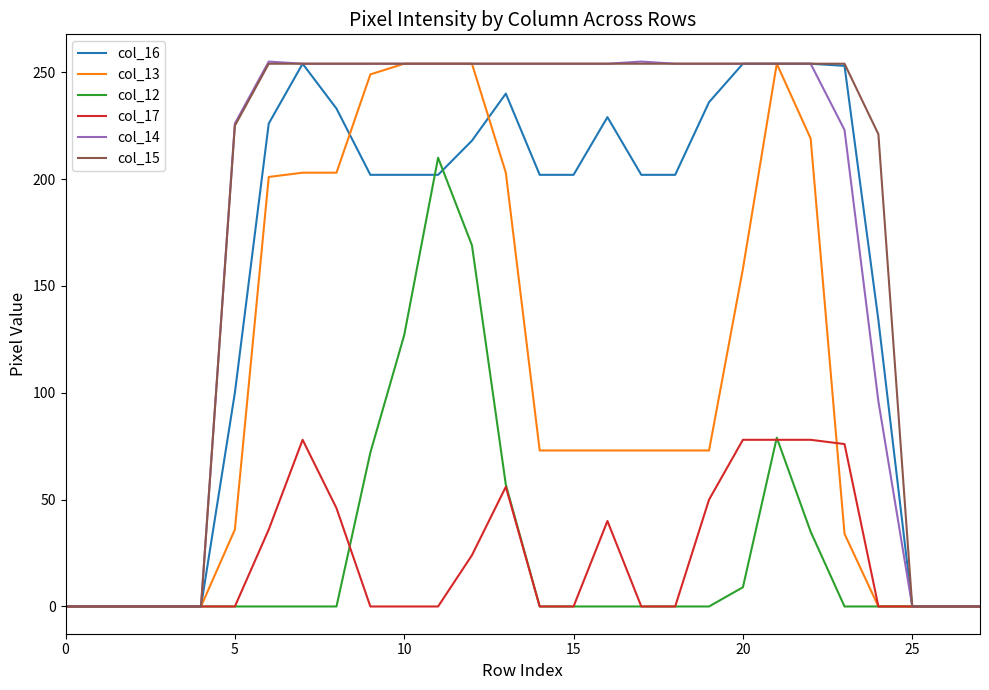

Count the number of categories in the chart.

28